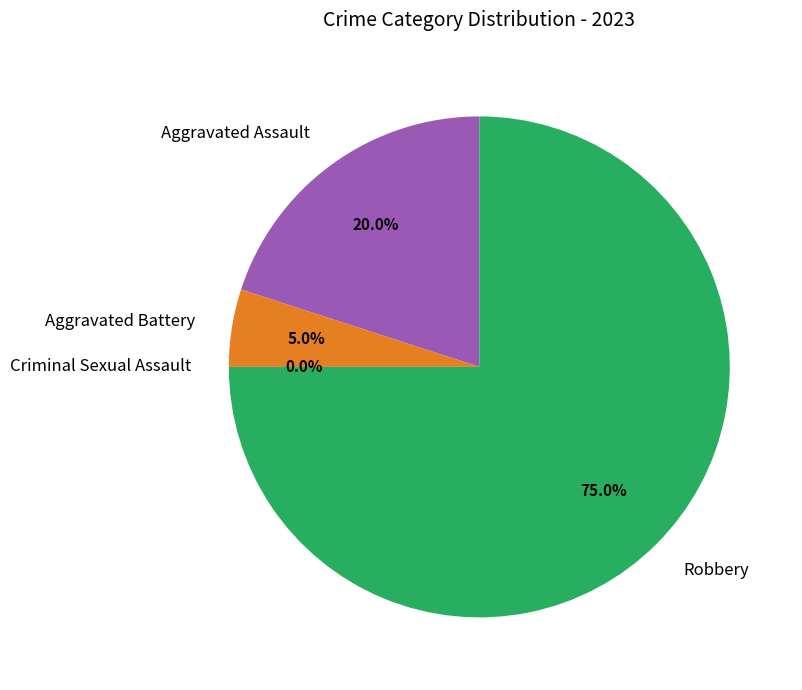

Between Aggravated Battery and Criminal Sexual Assault, which is larger?

Aggravated Battery